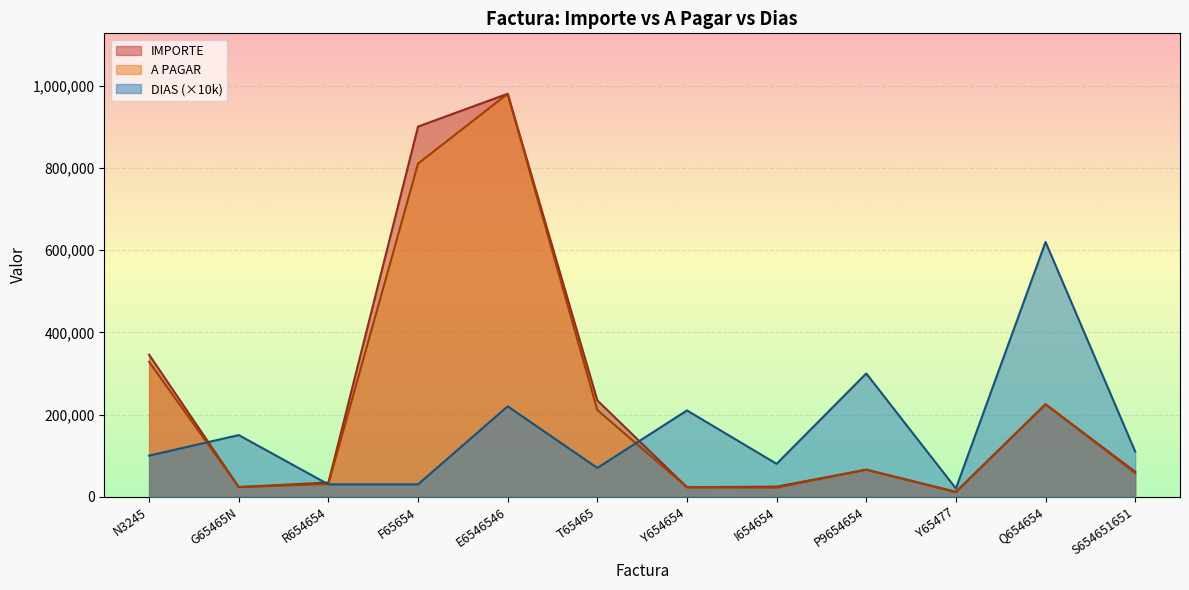

Which has a higher value, Q654654 or T65465?

T65465